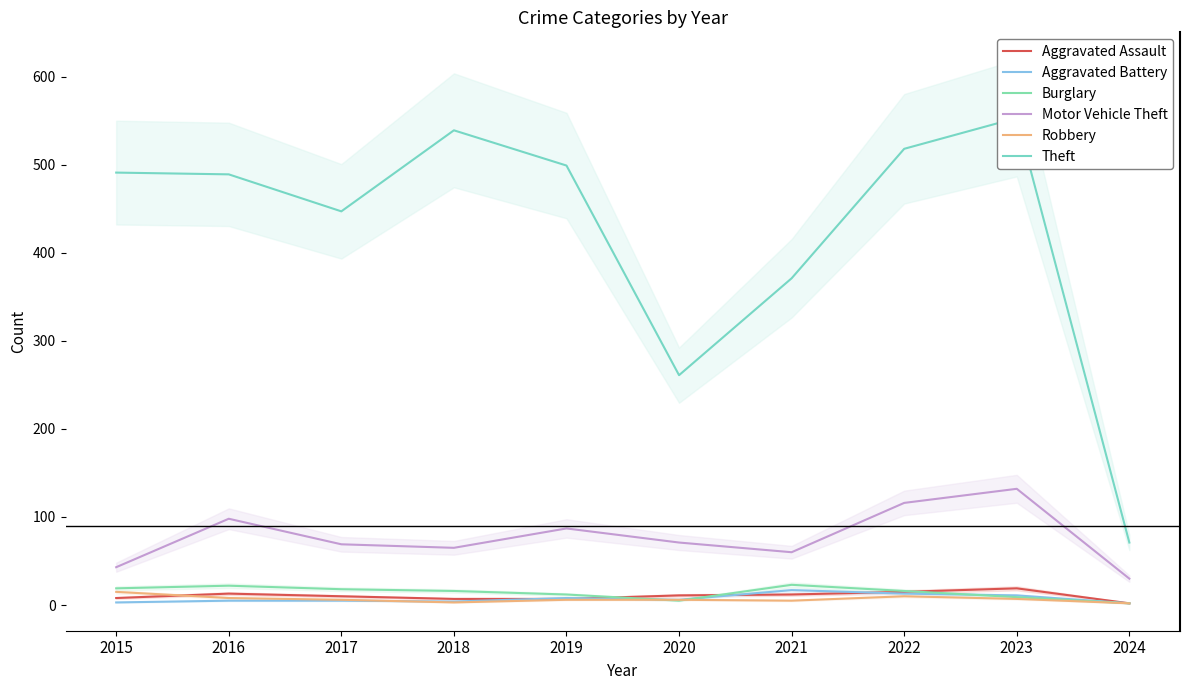

Reading left to right, list all the values displayed in this chart.

Aggravated Assault: 8	13	10	7	7	11	12	15	19	2
Aggravated Battery: 3	5	5	4	8	6	17	13	11	2
Burglary: 19	22	18	16	12	5	23	16	9	2
Motor Vehicle Theft: 43	98	69	65	87	71	60	116	132	30
Robbery: 15	8	6	3	6	6	5	10	7	2
Theft: 491	489	447	539	499	261	371	518	553	71